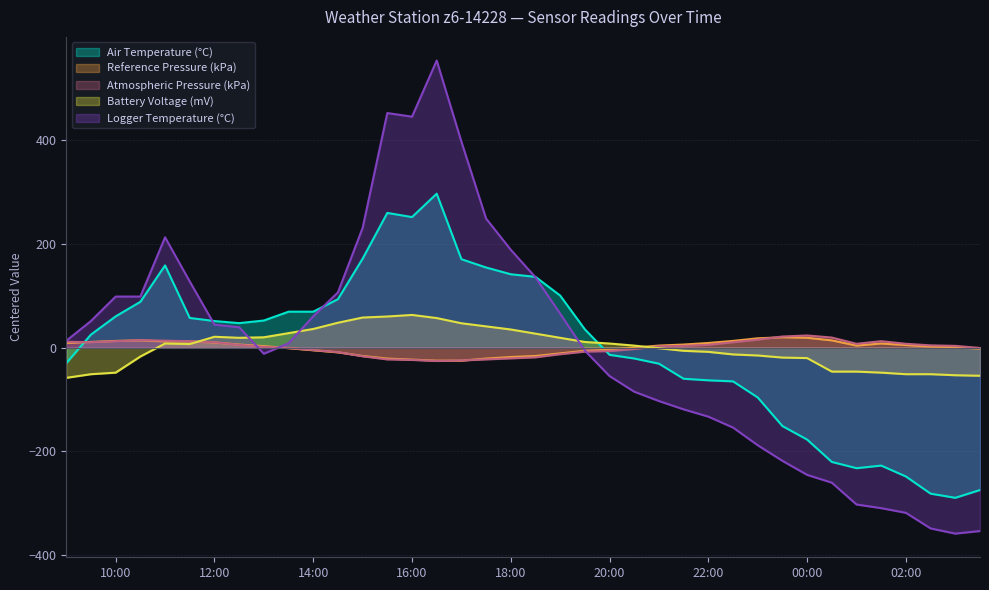

At how many categories does at least one series exceed 392?

4